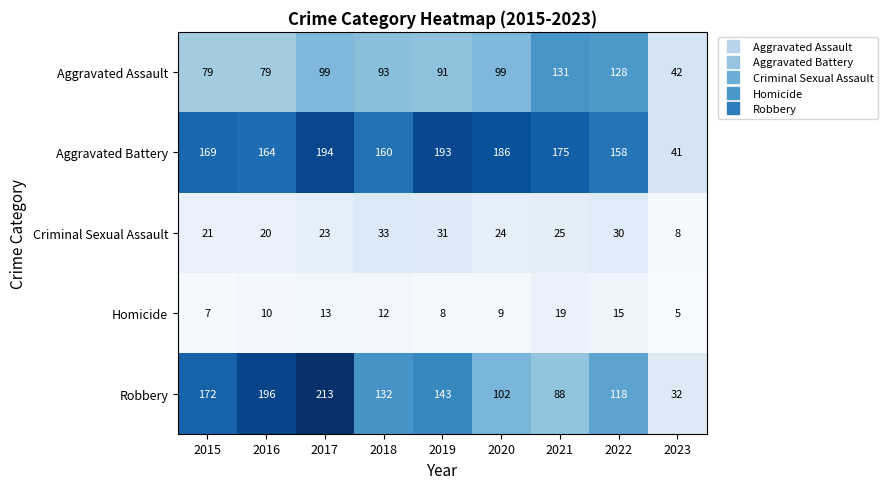

Which series has the largest total across all categories?

Aggravated Battery